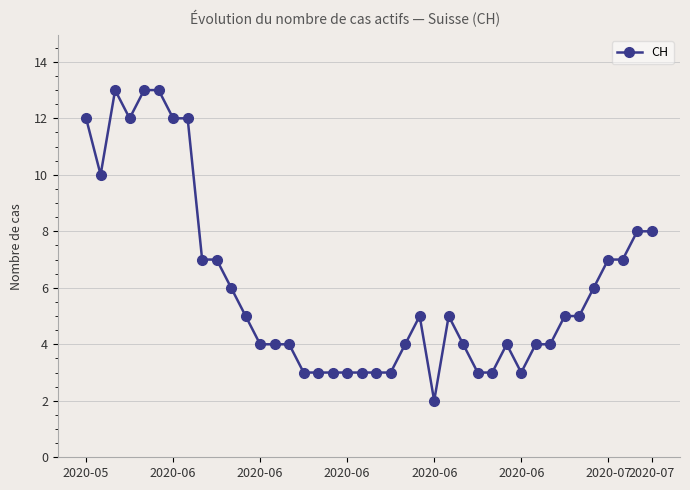

What is the smallest value displayed?

2